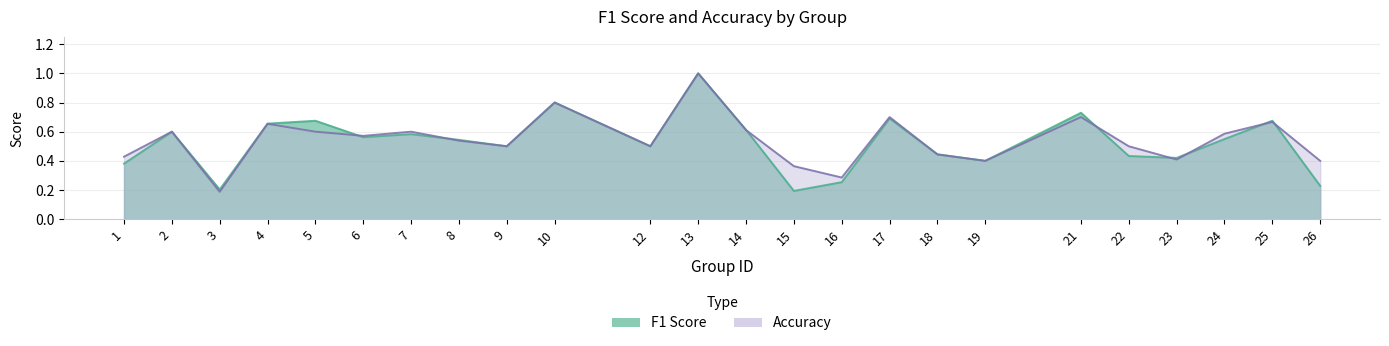

Reading left to right, transcribe all the data shown in this chart.

f1: 1=0.4	2=0.6	3=0.2	4=0.7	5=0.7	6=0.6	7=0.6	8=0.5	9=0.5	10=0.8	12=0.5	13=1.0	14=0.6	15=0.2	16=0.3	17=0.7	18=0.4	19=0.4	21=0.7	22=0.4	23=0.4	24=0.5	25=0.7	26=0.2
accuracy: 1=0.4	2=0.6	3=0.2	4=0.7	5=0.6	6=0.6	7=0.6	8=0.5	9=0.5	10=0.8	12=0.5	13=1.0	14=0.6	15=0.4	16=0.3	17=0.7	18=0.4	19=0.4	21=0.7	22=0.5	23=0.4	24=0.6	25=0.7	26=0.4